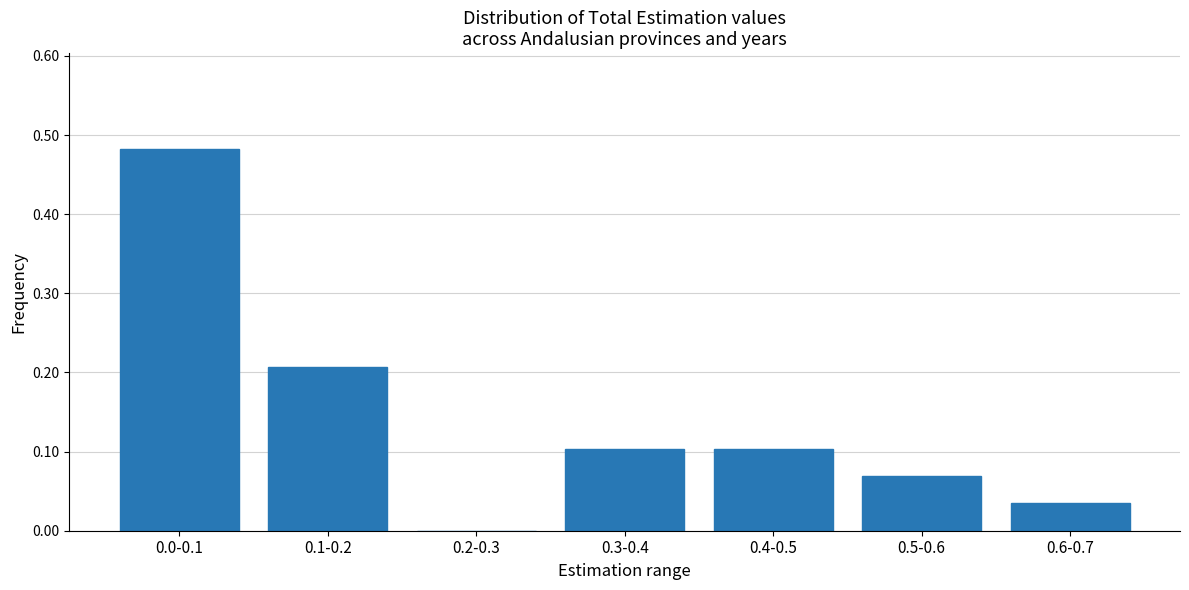

Which has a higher value, 0.4-0.5 or 0.5-0.6?

0.4-0.5